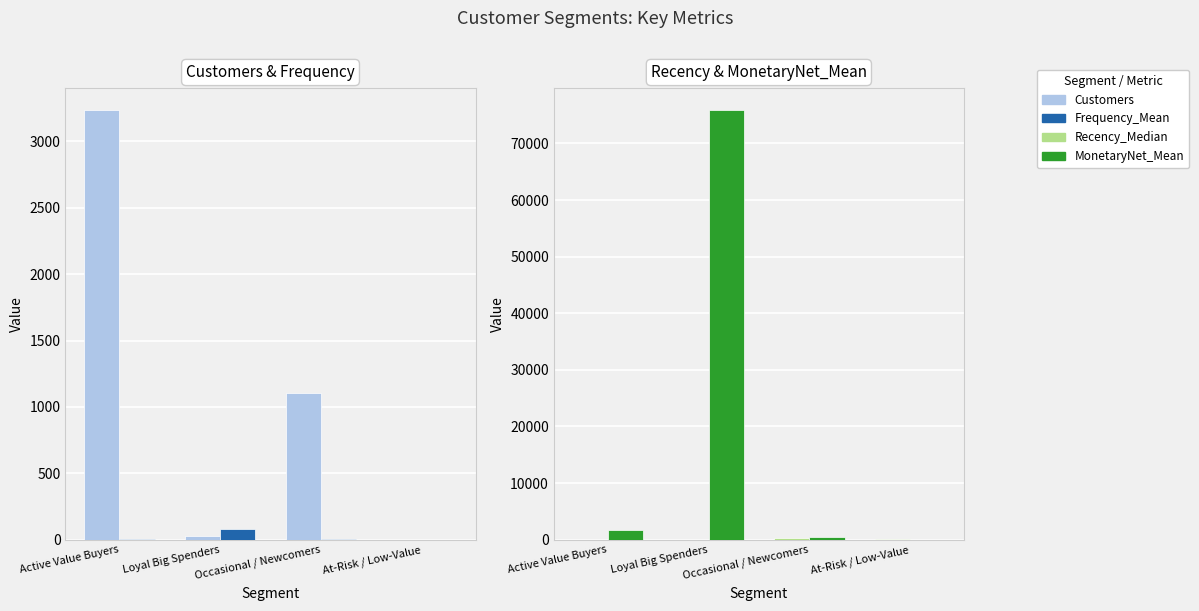

Read the MonetaryNet_Mean value at Active Value Buyers.

1795.8